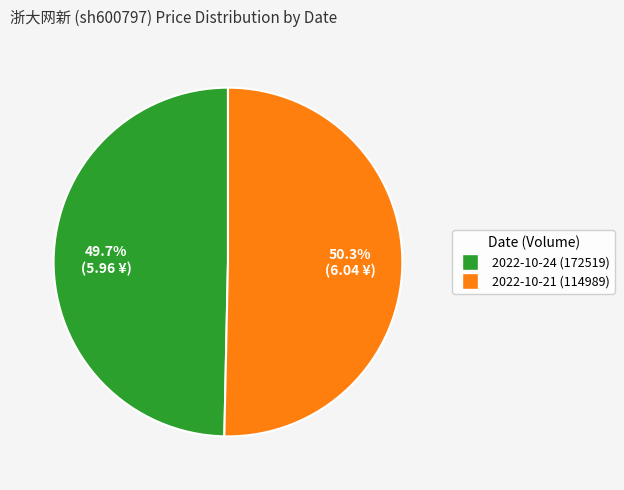

What is the smallest slice in the pie chart?

2022-10-24 (172519)